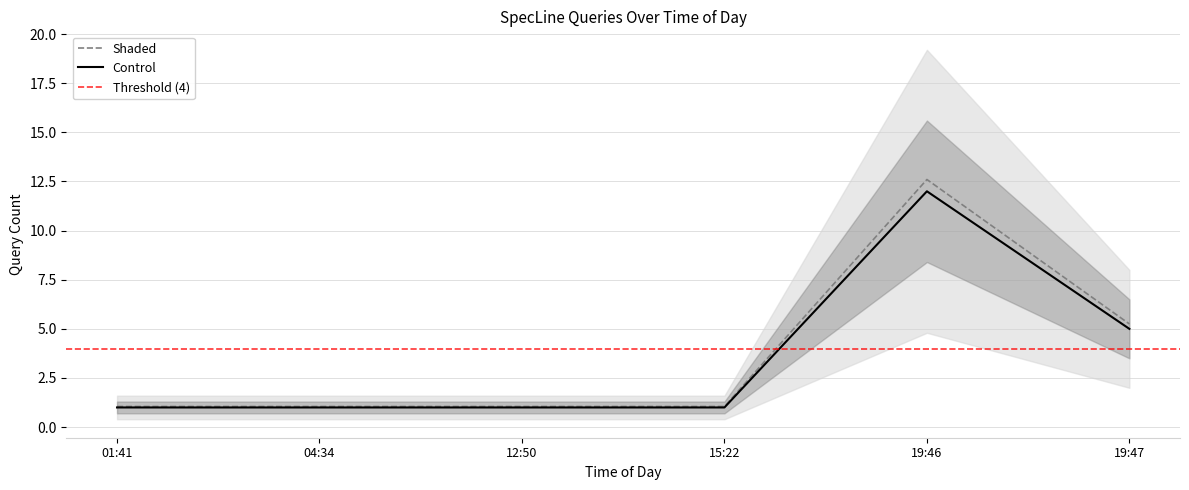

What is the smallest value displayed?

1.1